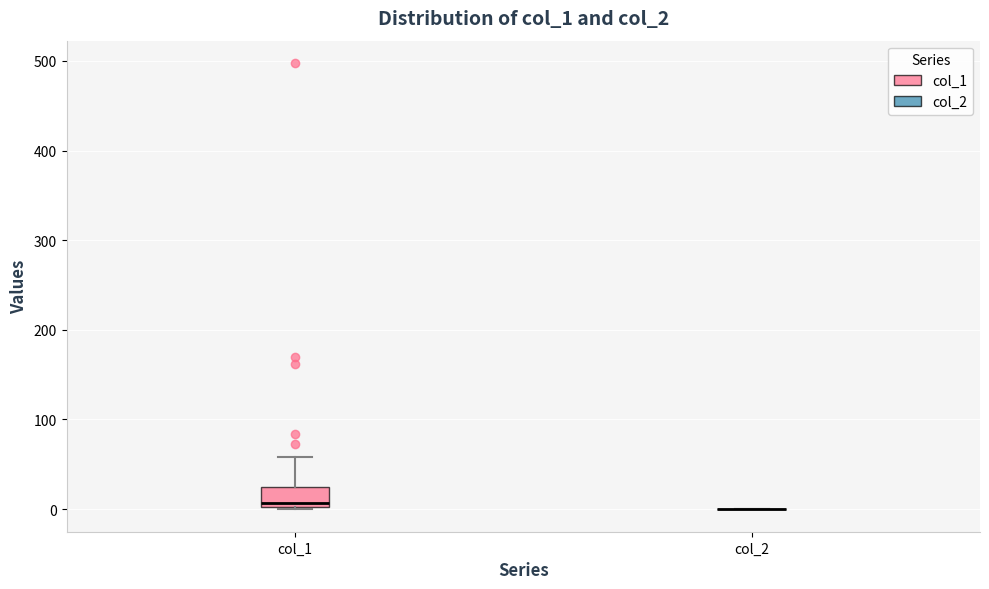

Reading left to right, read every box against the y-axis: the position of its median line, the range the box covers, and the ends of its whiskers. The values are not printed on the chart, so give them approximately, as read against the axis.

col_1: median 10, box 0 to 20, whiskers 0 to 60
col_2: box collapsed to a line at 0, whiskers 0 to 0